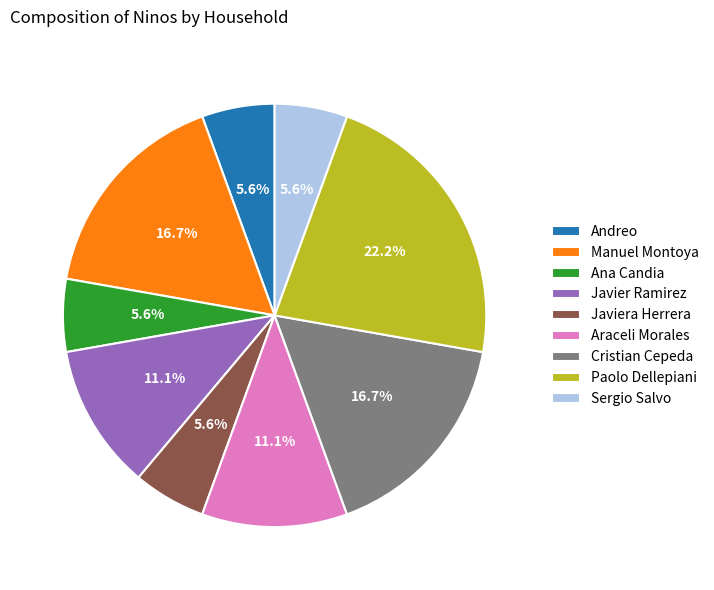

Combined, do Cristian Cepeda and Andreo account for over 50%?

No